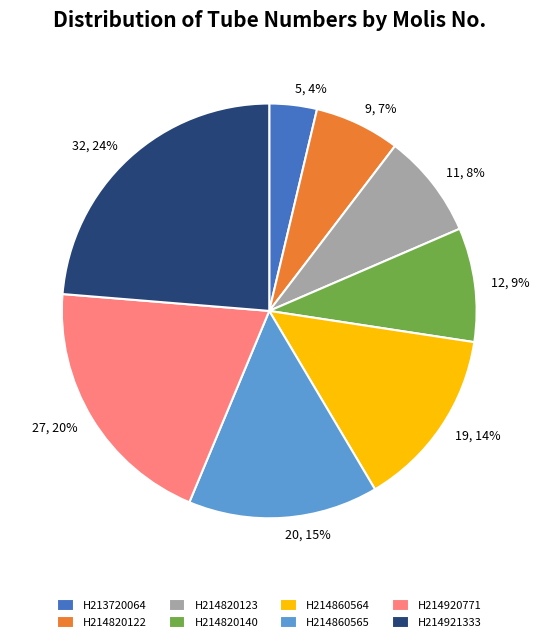

Is the sum of H214860564 and H213720064 greater than half?

No